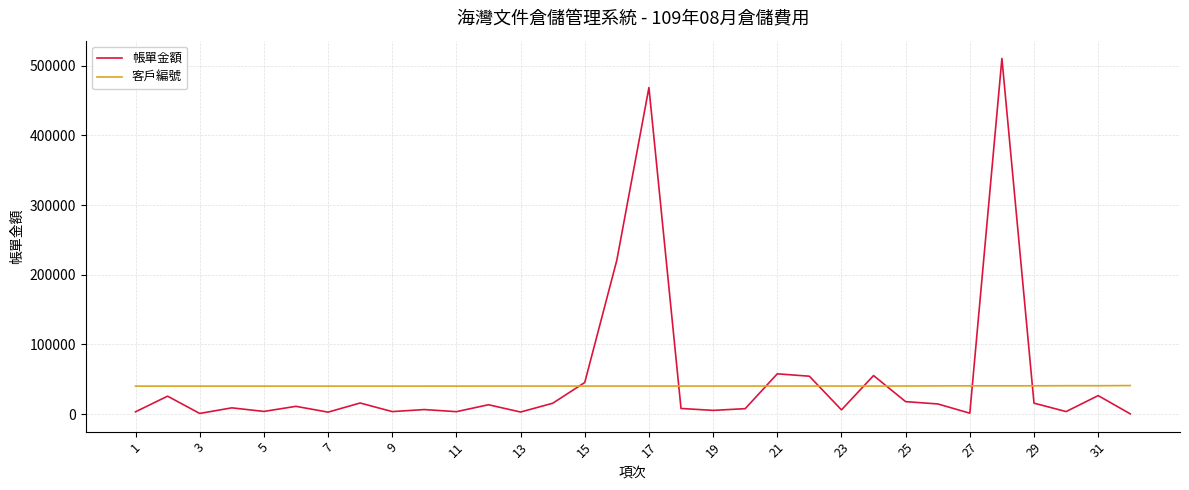

What is the greatest value displayed?

510486